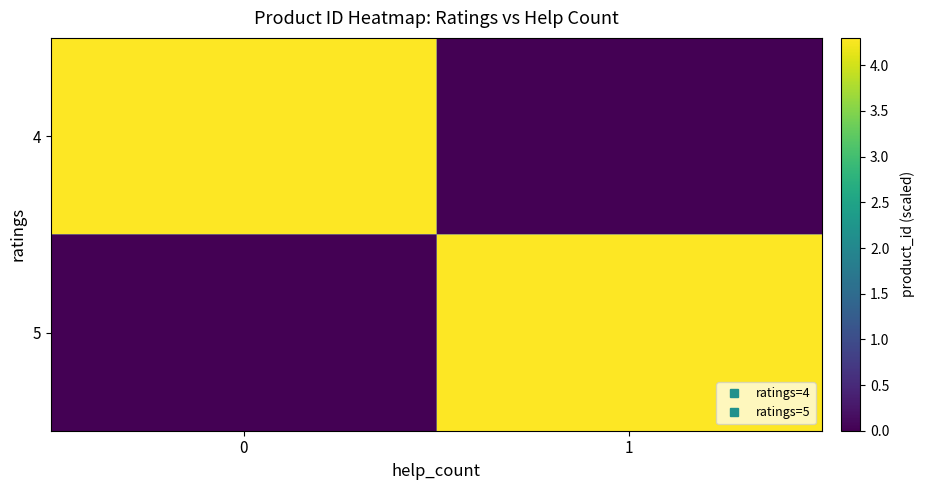

What is the total value across all series at 1?

4.3